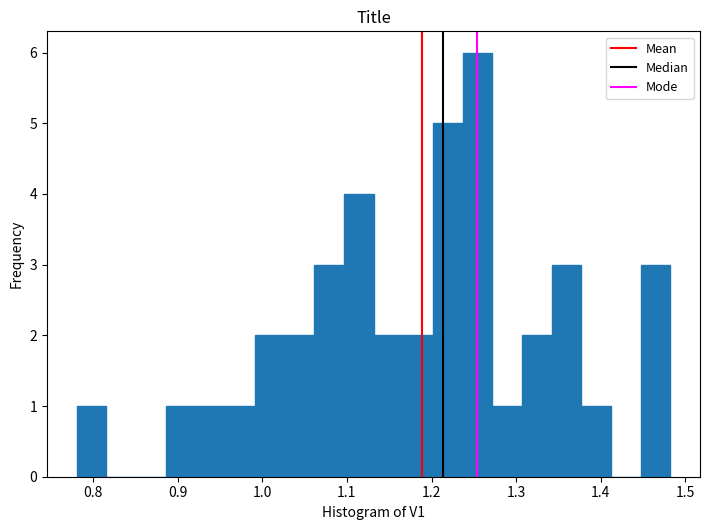

Read against the x-axis, roughly where is the centre of the tallest bar?

1.25